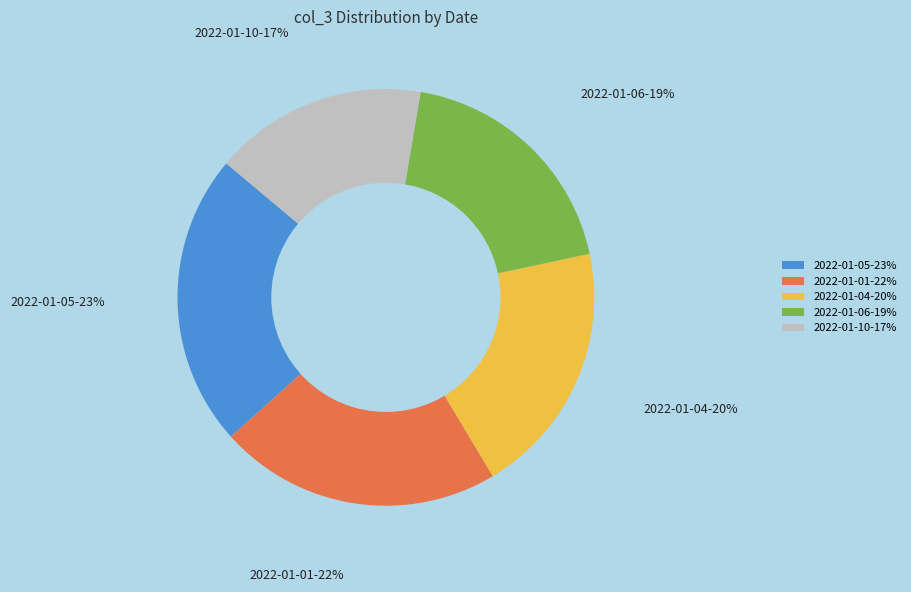

Which slice is the smallest?

2022-01-10-17%